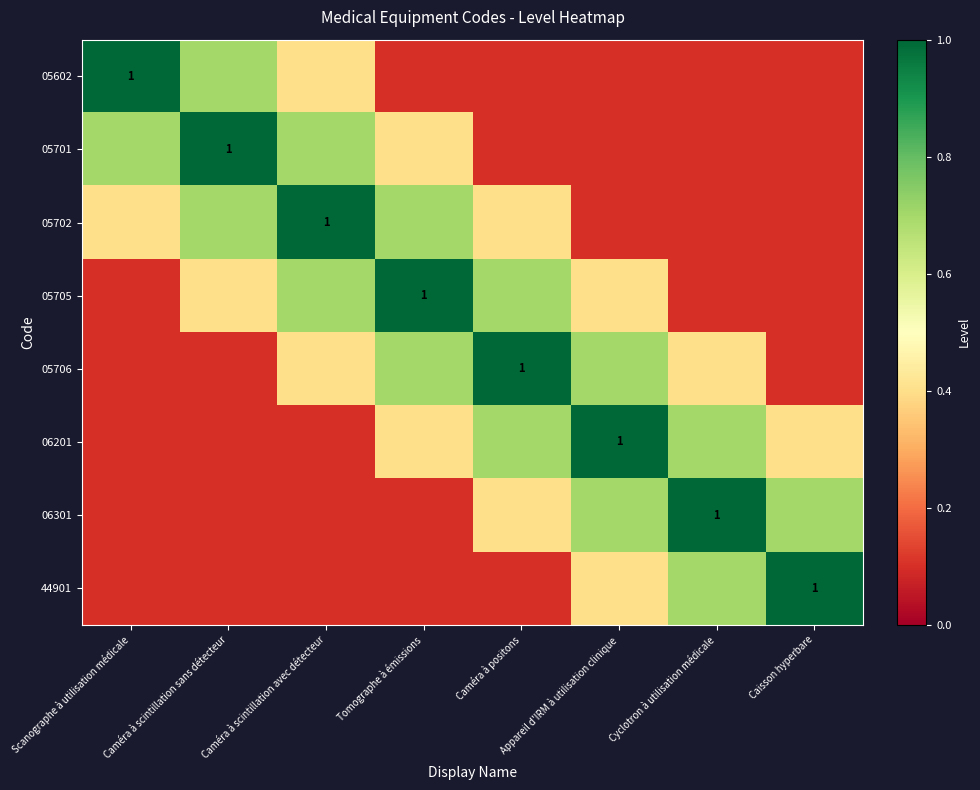

True or false: 05706 has a value of 1.0 at Caméra à positons.

True